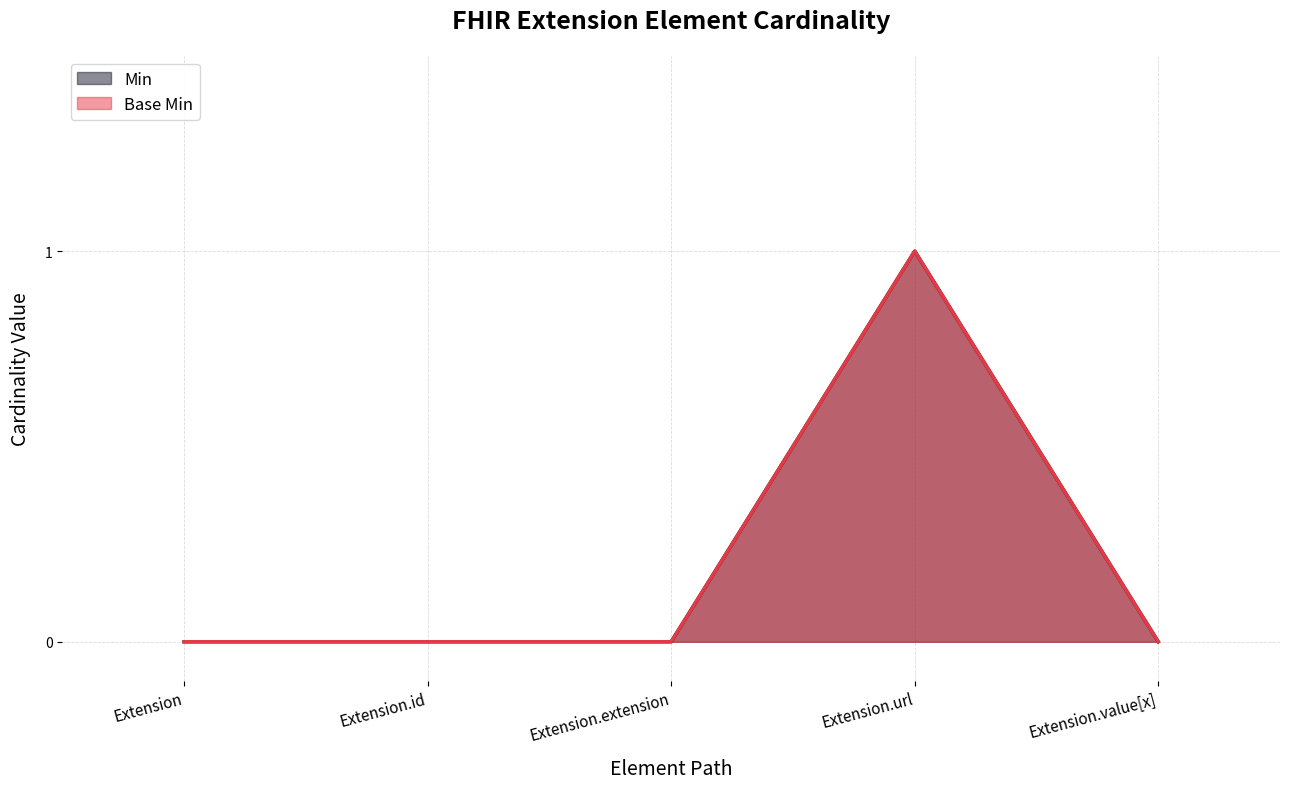

Reading left to right, extract all data points from this chart.

Min: 0	0	0	1	0
Base Min: 0	0	0	1	0